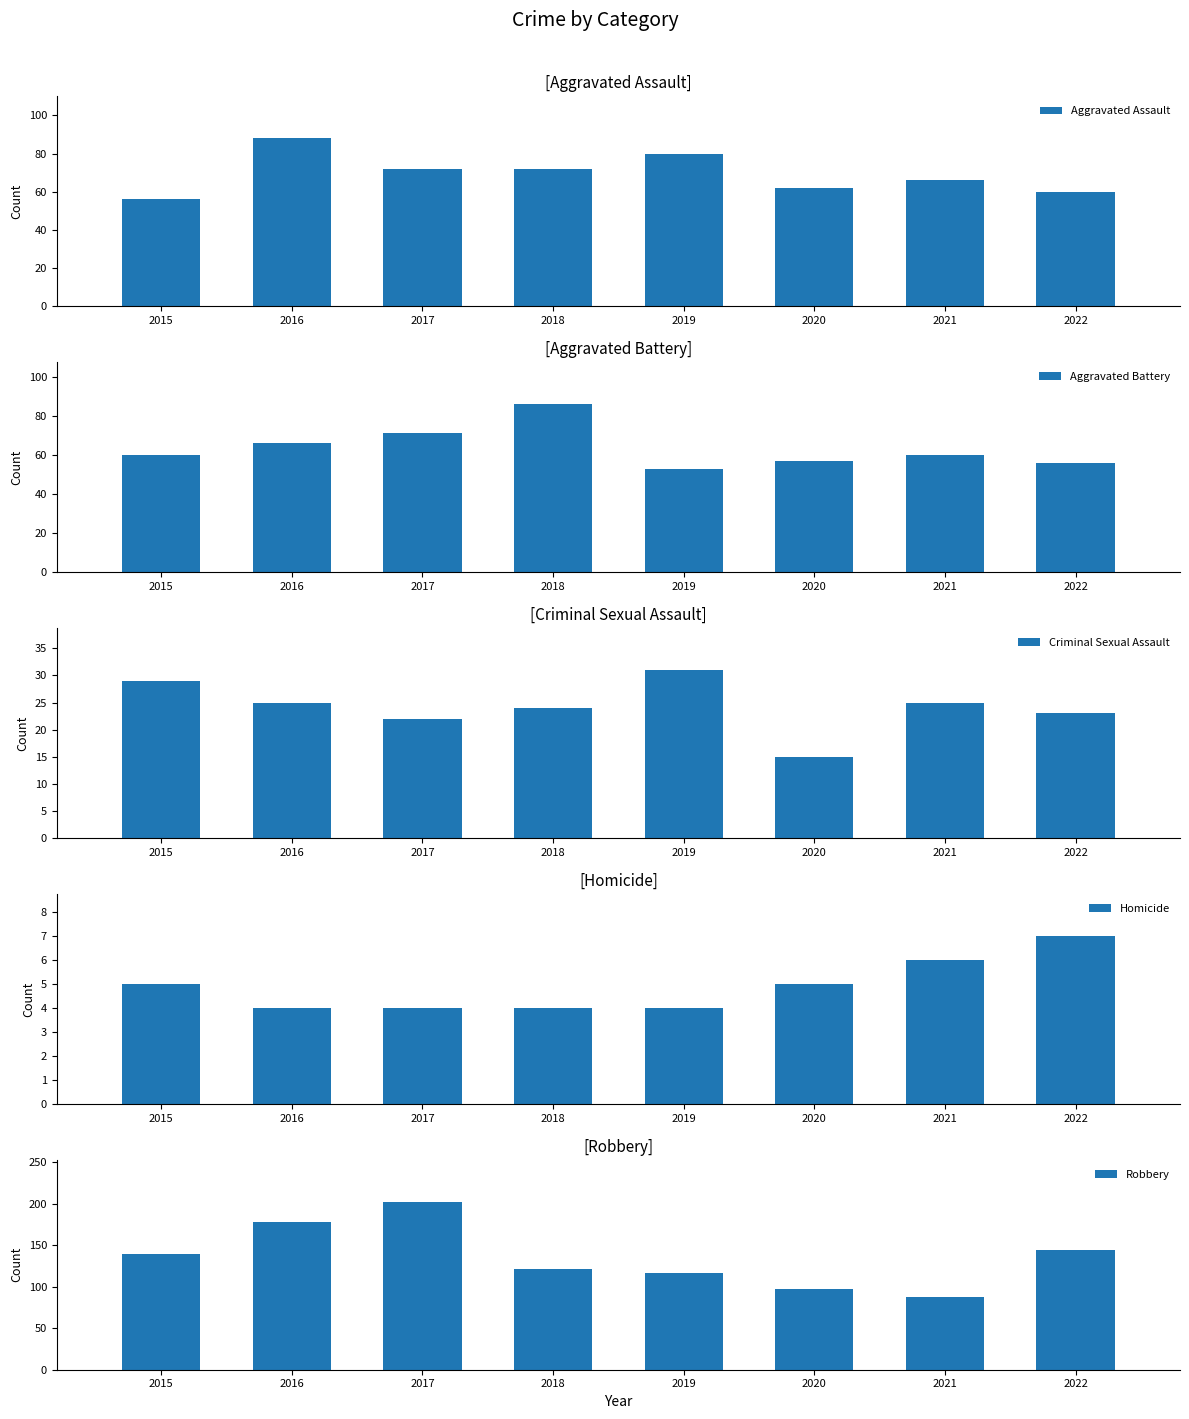

Is it true that Homicide equals 4 at 2017?

True